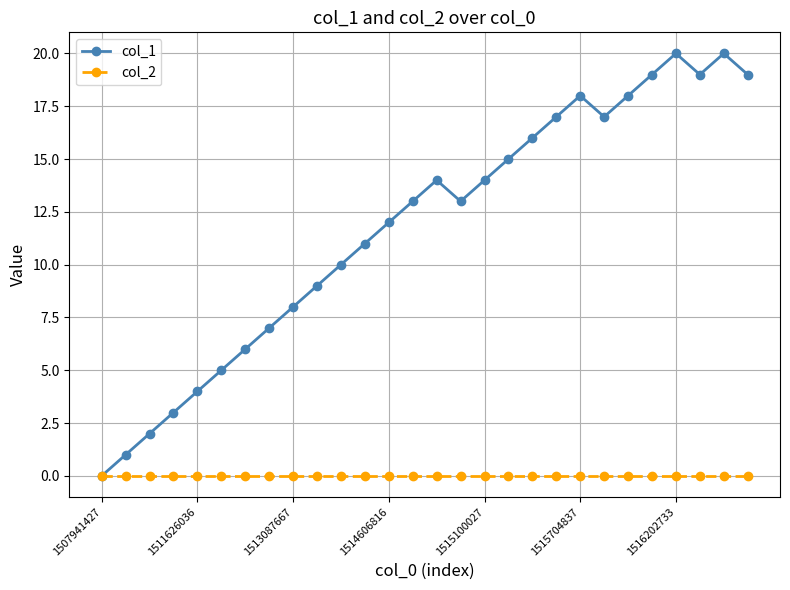

Rank the series by their average value, from lowest to highest.

col_2, col_1